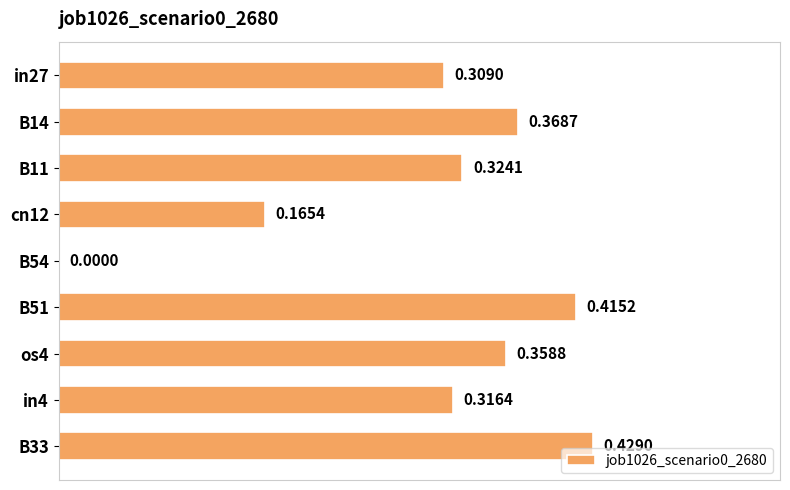

What is the sum of the values at in4 and B11?

0.6